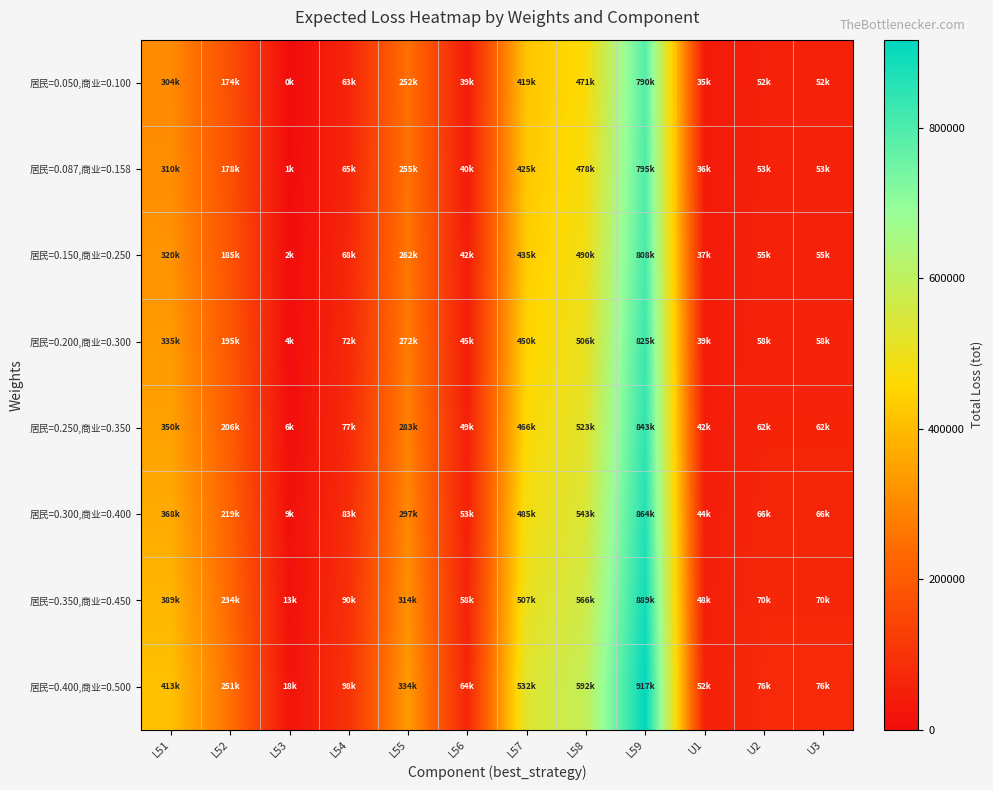

At L59, list the series in order from largest to smallest.

居民=0.400,商业=0.500, 居民=0.350,商业=0.450, 居民=0.300,商业=0.400, 居民=0.250,商业=0.350, 居民=0.200,商业=0.300, 居民=0.150,商业=0.250, 居民=0.087,商业=0.158, 居民=0.050,商业=0.100